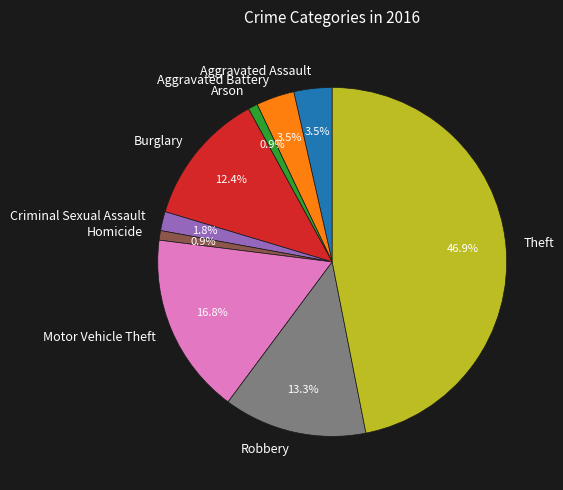

To the nearest percent, what percentage of the pie is Criminal Sexual Assault?

2%